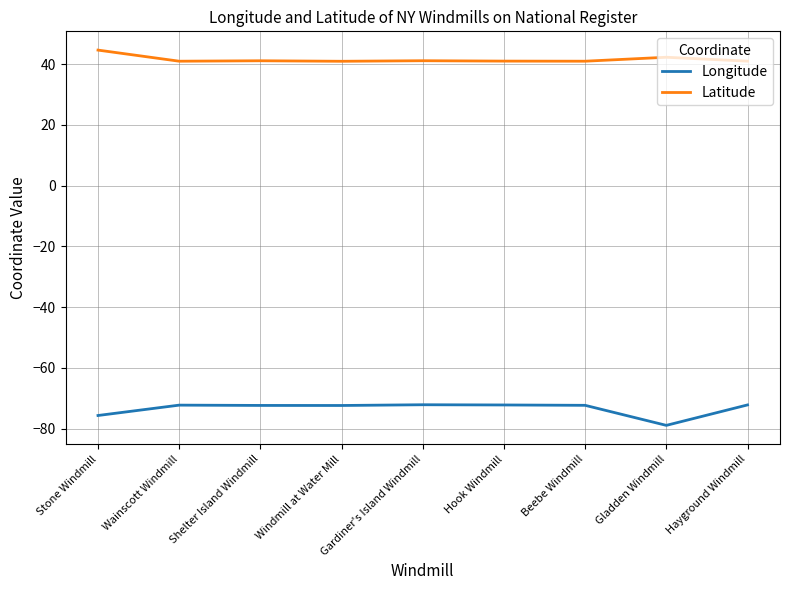

True or false: Longitude and Latitude intersect in this chart.

False